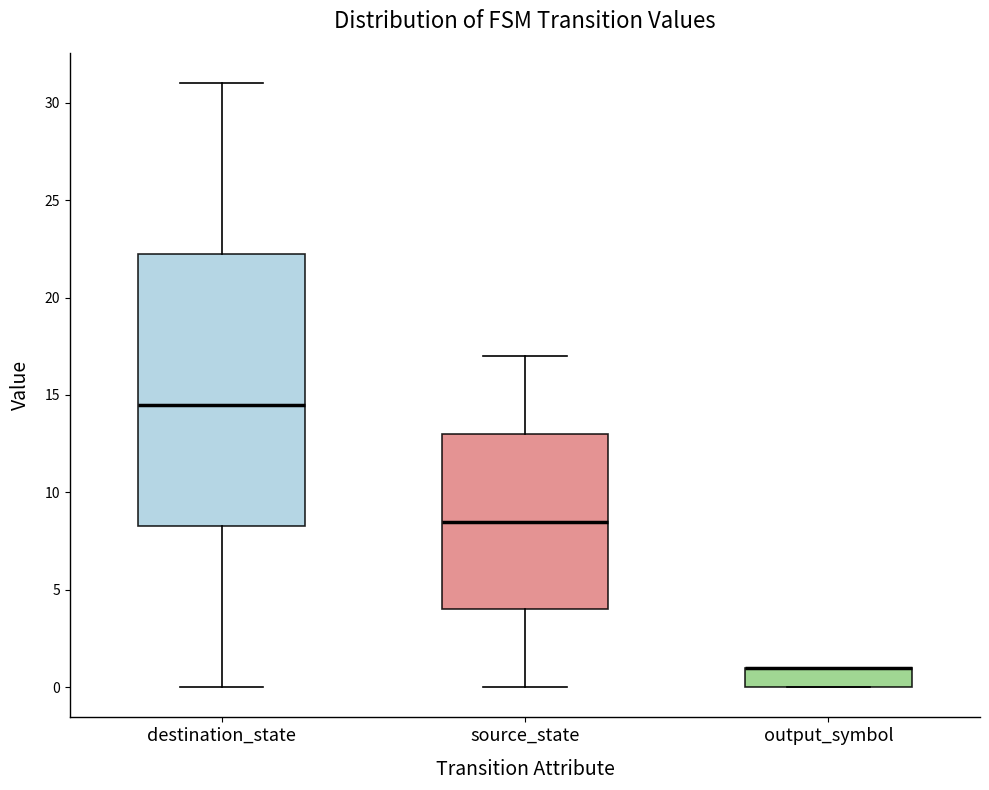

Where is the upper edge of the box for output_symbol on the y-axis? The values are not printed on the chart, so give them approximately, as read against the axis.

1.0